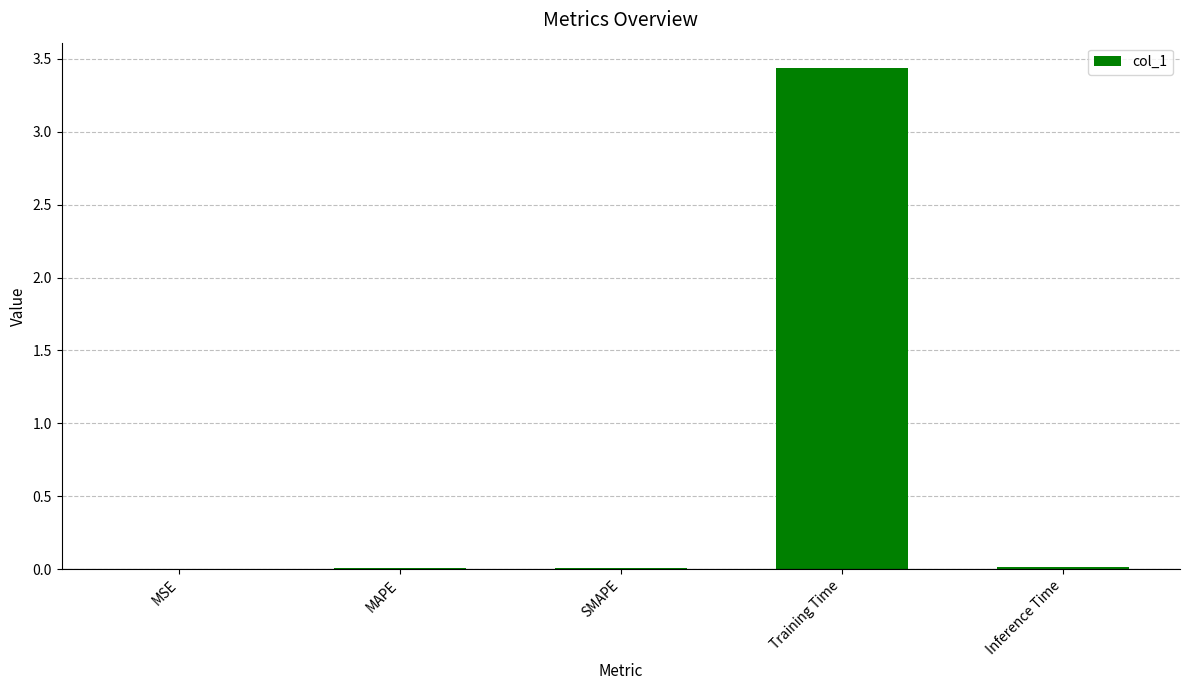

Count the number of categories in the chart.

5